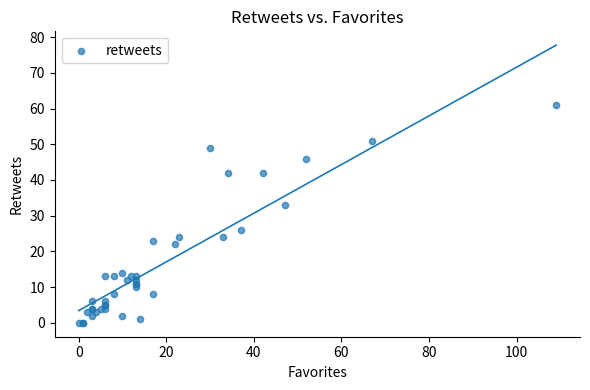

What Y value in the scatter plot is closest to 30?

33